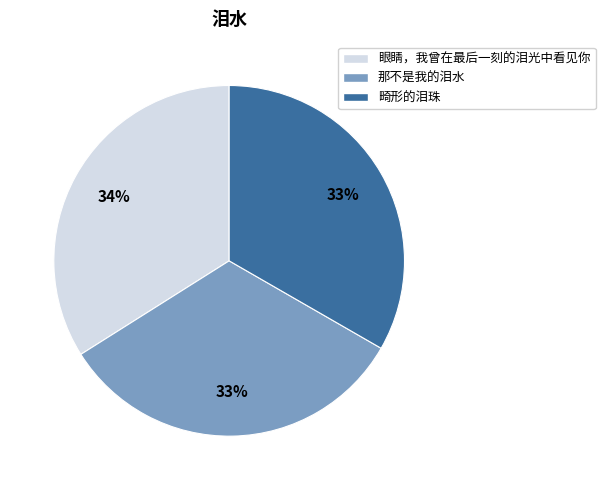

To the nearest percent, what portion does 眼睛，我曾在最后一刻的泪光中看见你 represent?

34%